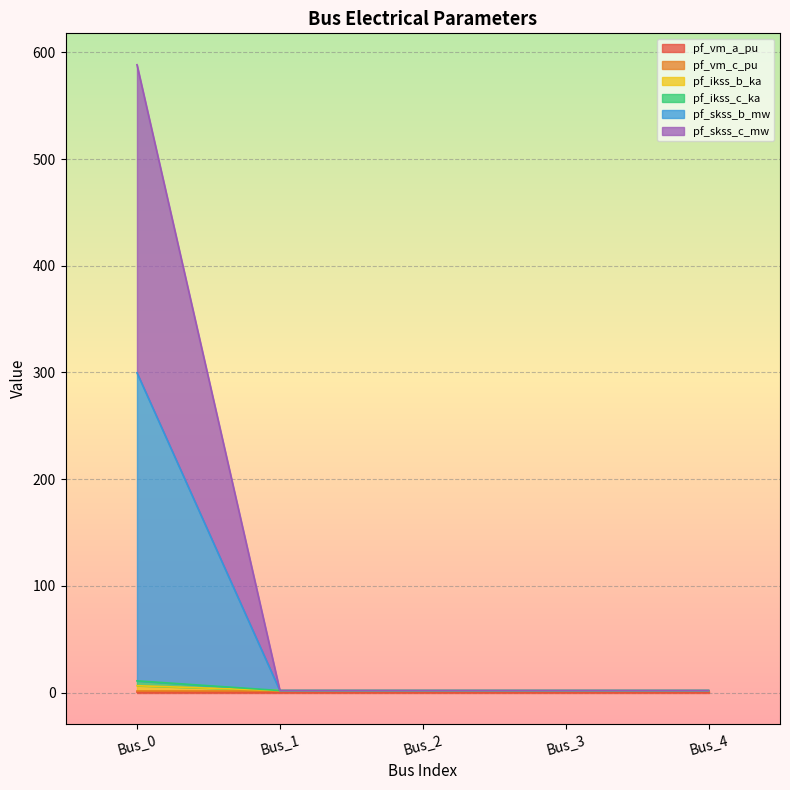

Does the chart display data point markers on the line(s)?

No